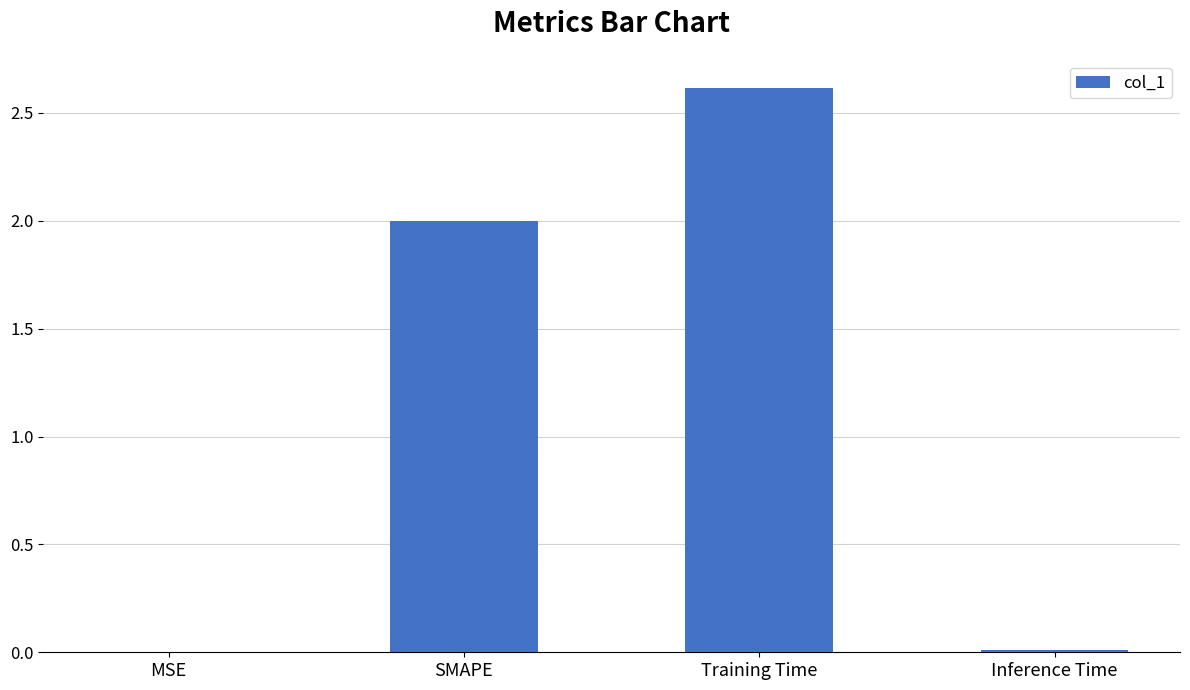

What is the maximum value shown in the chart?

2.6